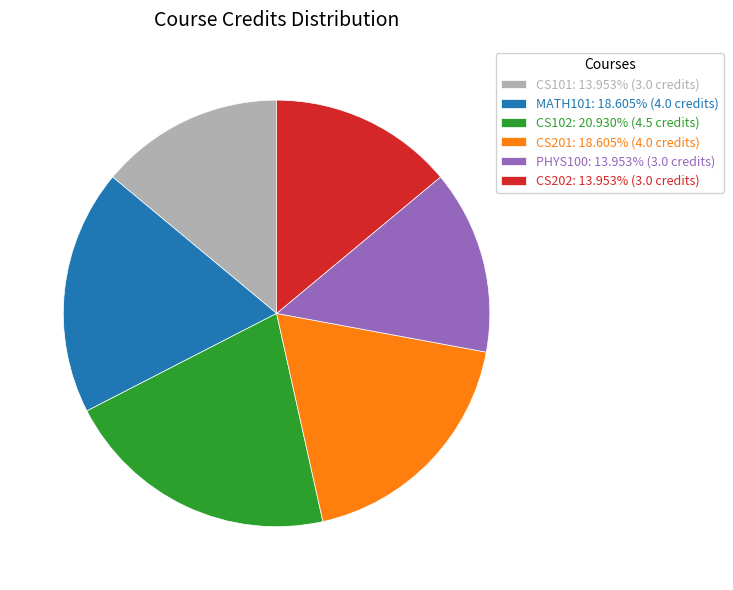

Does PHYS100: 13.953% (3.0 credits) represent more than half of the total?

No